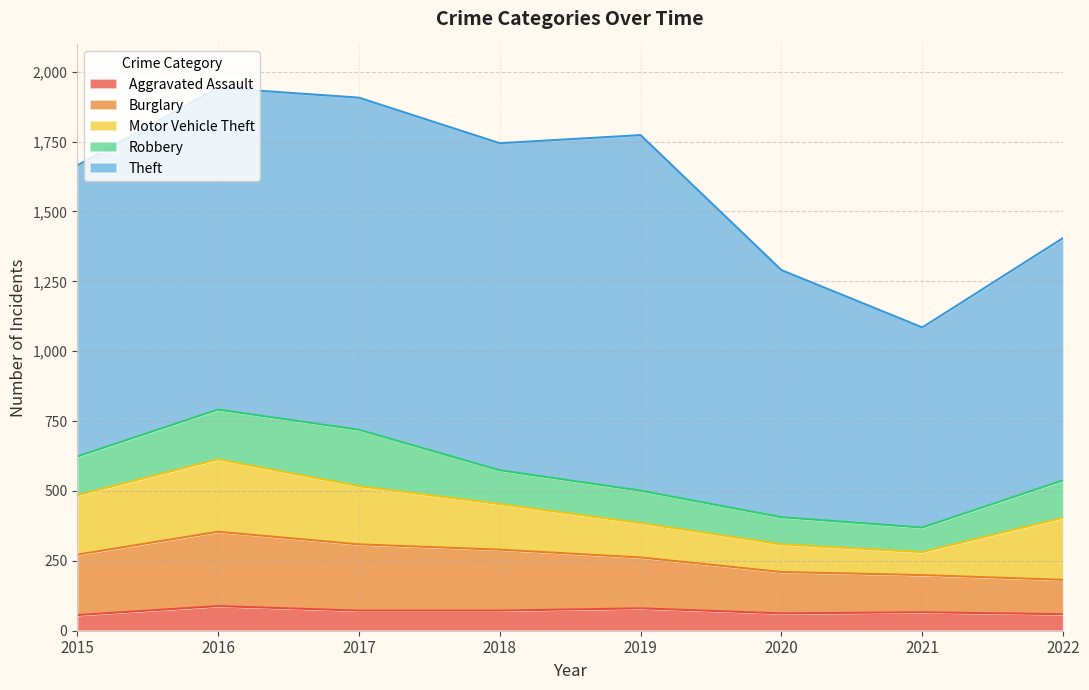

How many lines are shown in the chart?

5